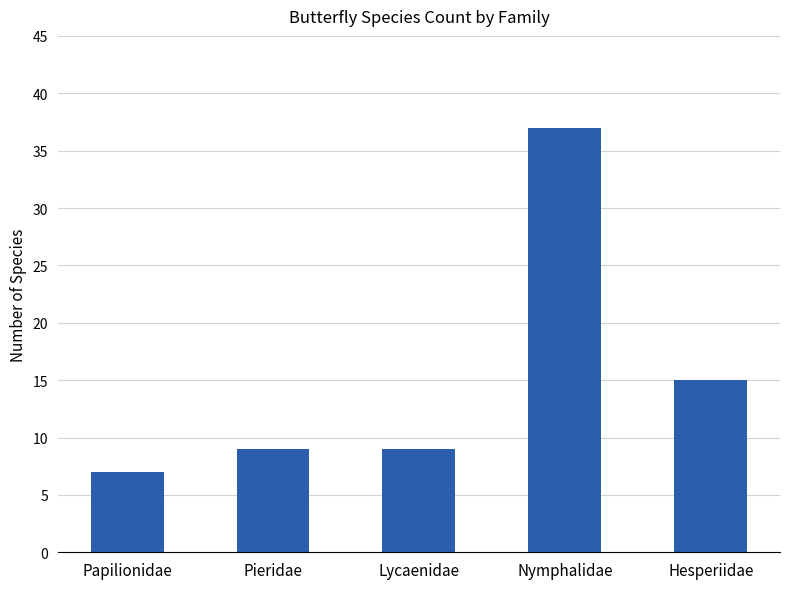

What is the greatest value displayed?

37